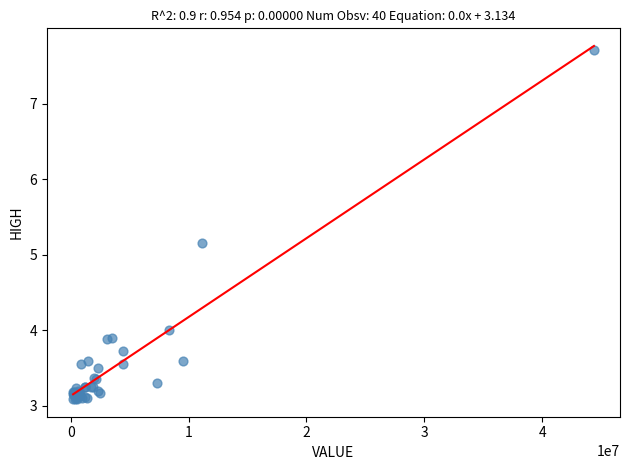

What Y value in the scatter plot is closest to 5?

5.2